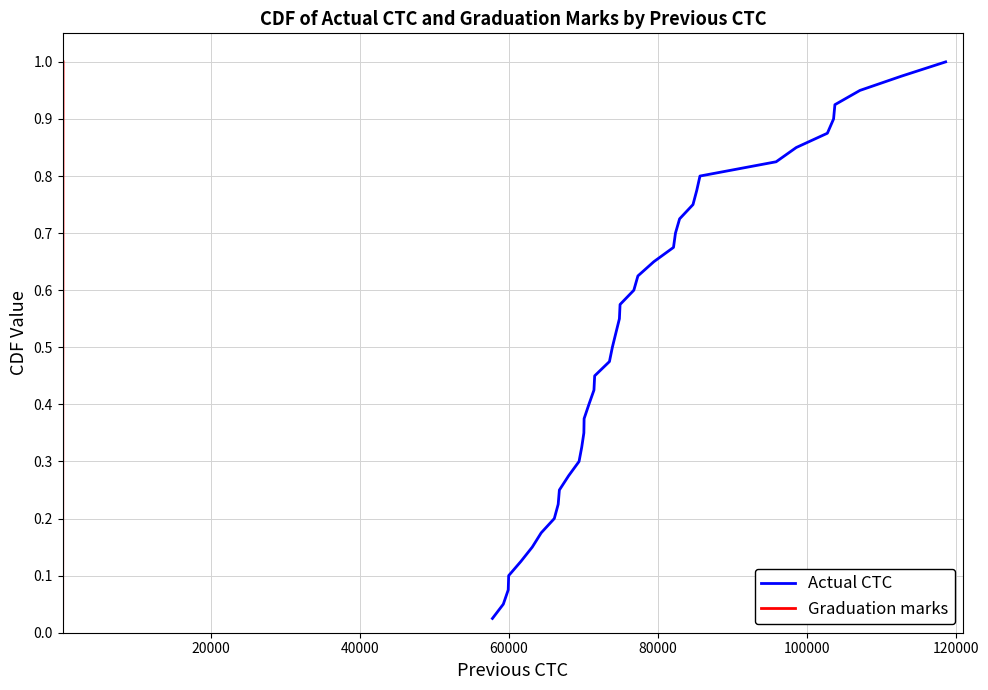

What are all the series names shown in the legend?

Actual CTC, Graduation marks